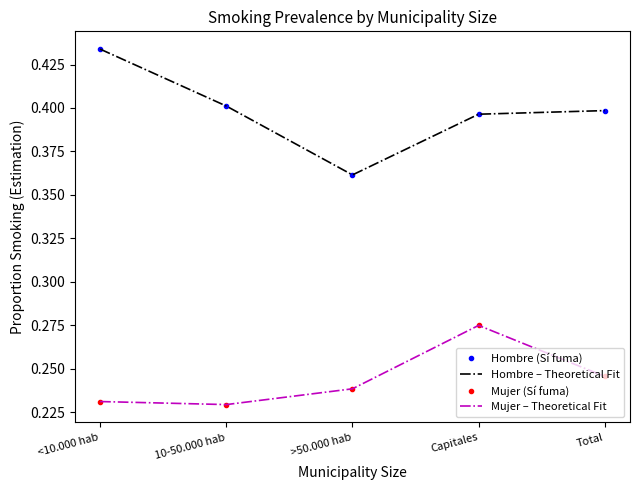

Where is the first local maximum for Mujer (Sí fuma)?

Capitales